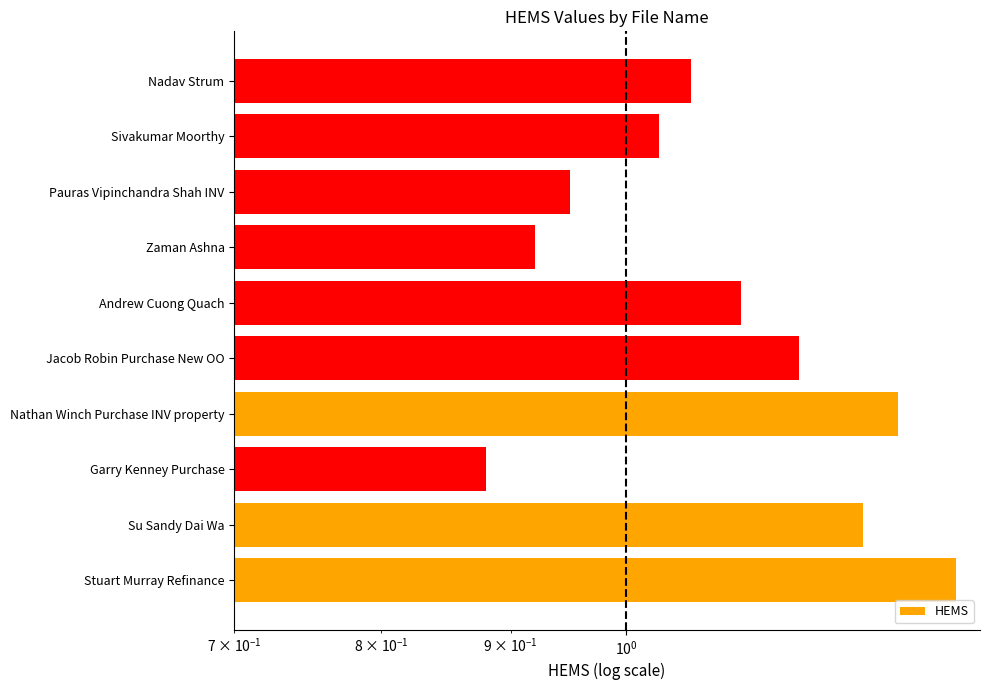

Reading left to right, extract all data points from this chart.

1.4	1.2	0.9	1.3	1.2	1.1	0.9	0.9	1.0	1.1